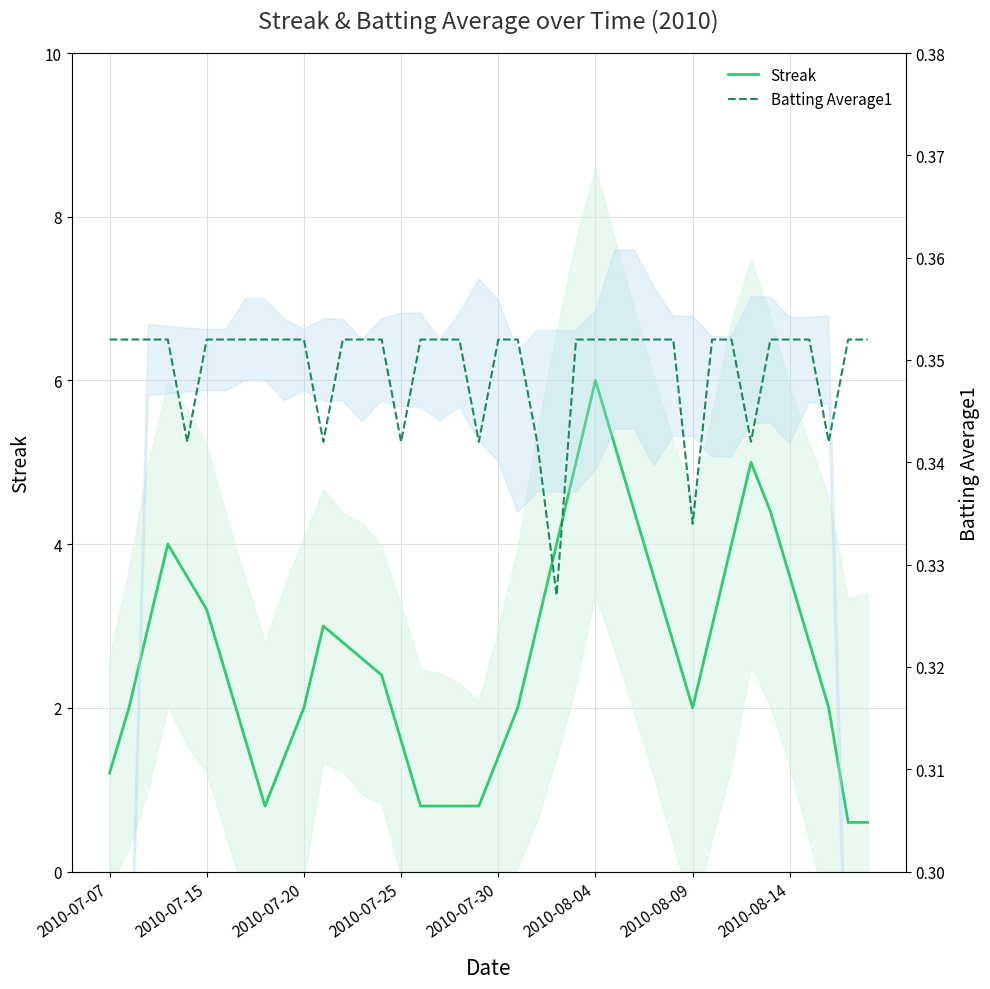

How many interior local valleys does the Streak series have?

2